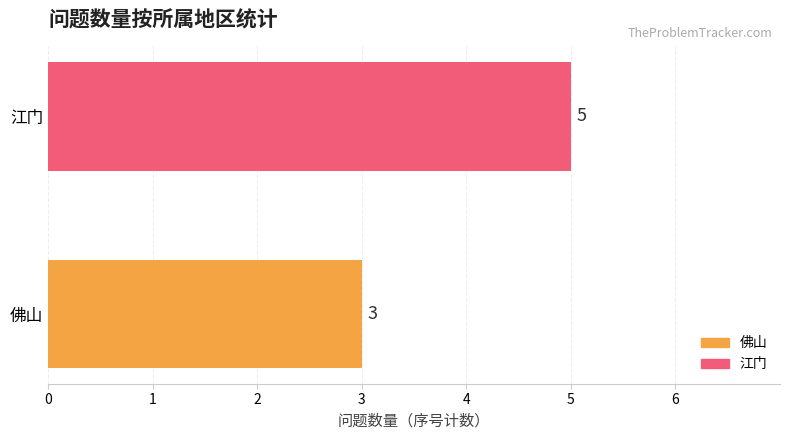

Reading bottom to top, transcribe all the data shown in this chart.

佛山=3	江门=5